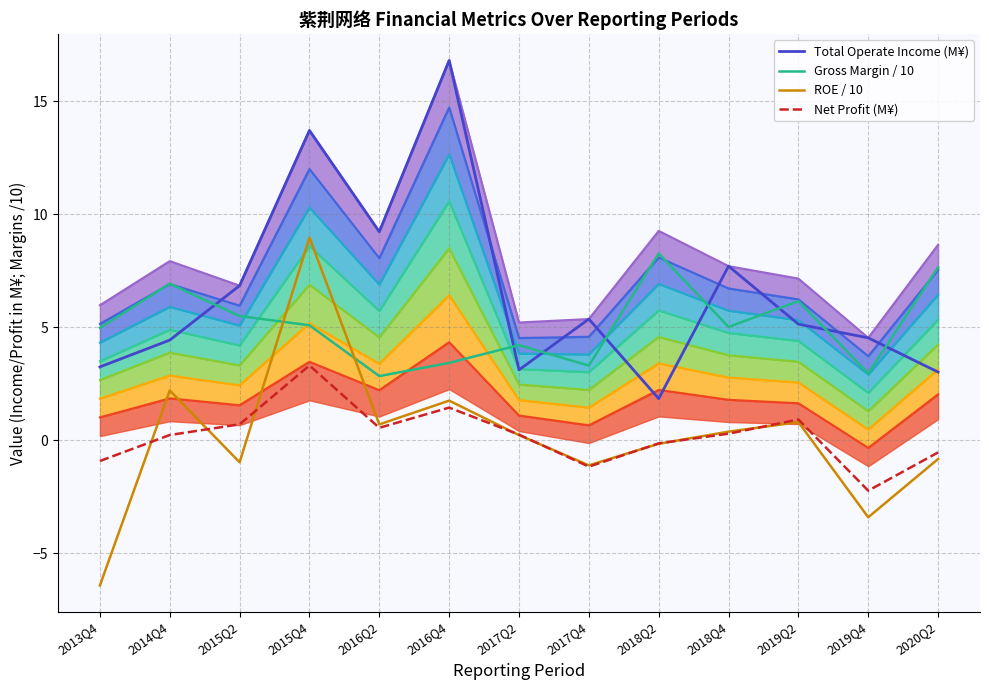

What are all the series names shown in the legend?

Total Operate Income (M¥), Gross Margin / 10, ROE / 10, Net Profit (M¥)